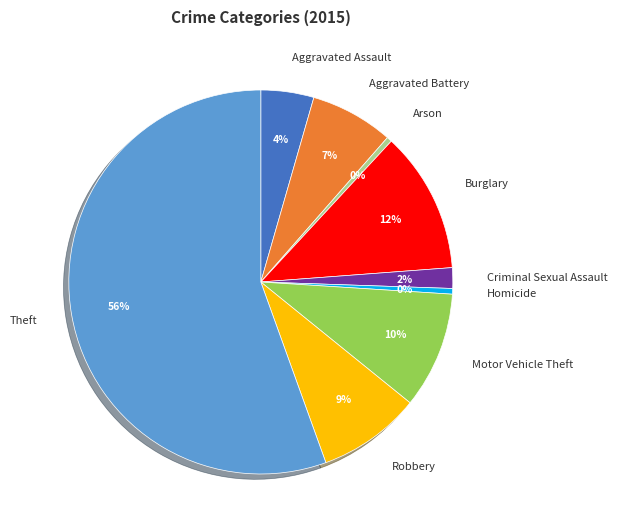

Between Theft and Burglary, which is larger?

Theft